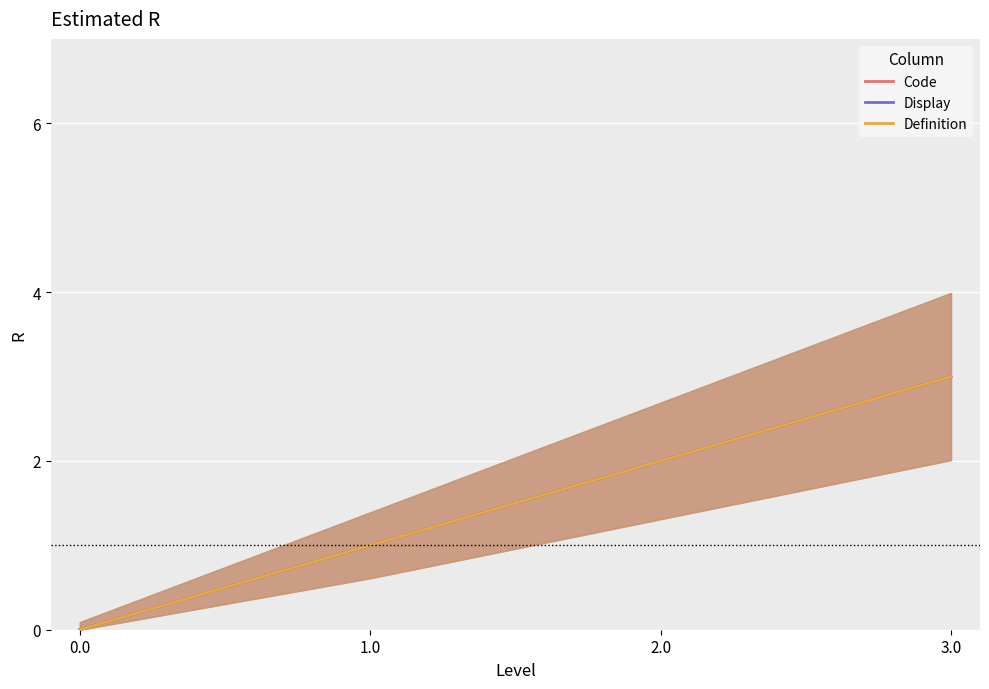

How many Code values are between 1 and 3?

3